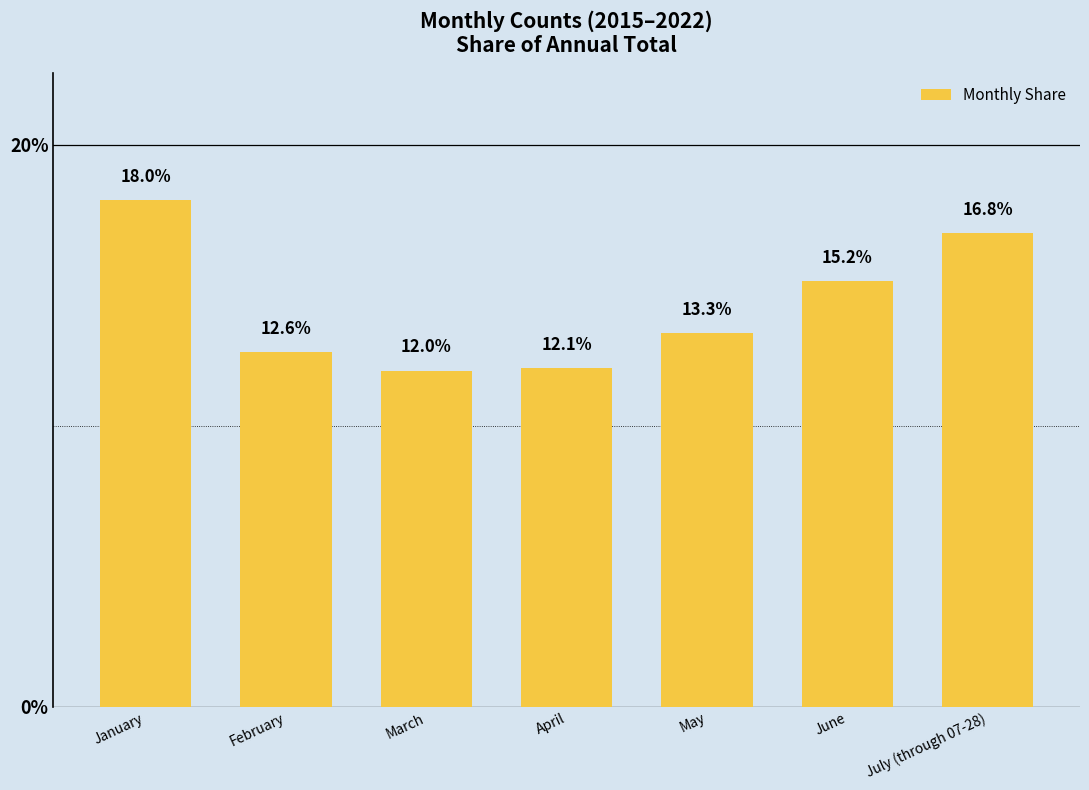

Read the value at April.

12.1